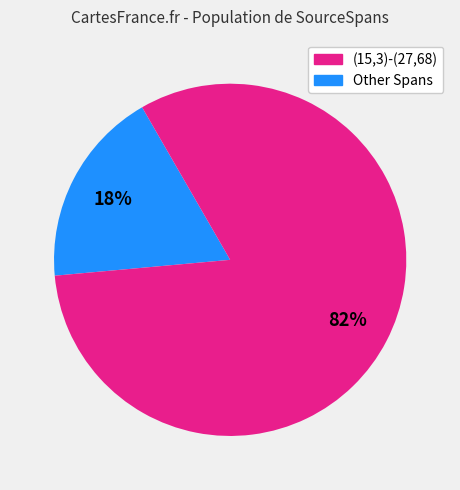

Does any single category account for the majority?

Yes